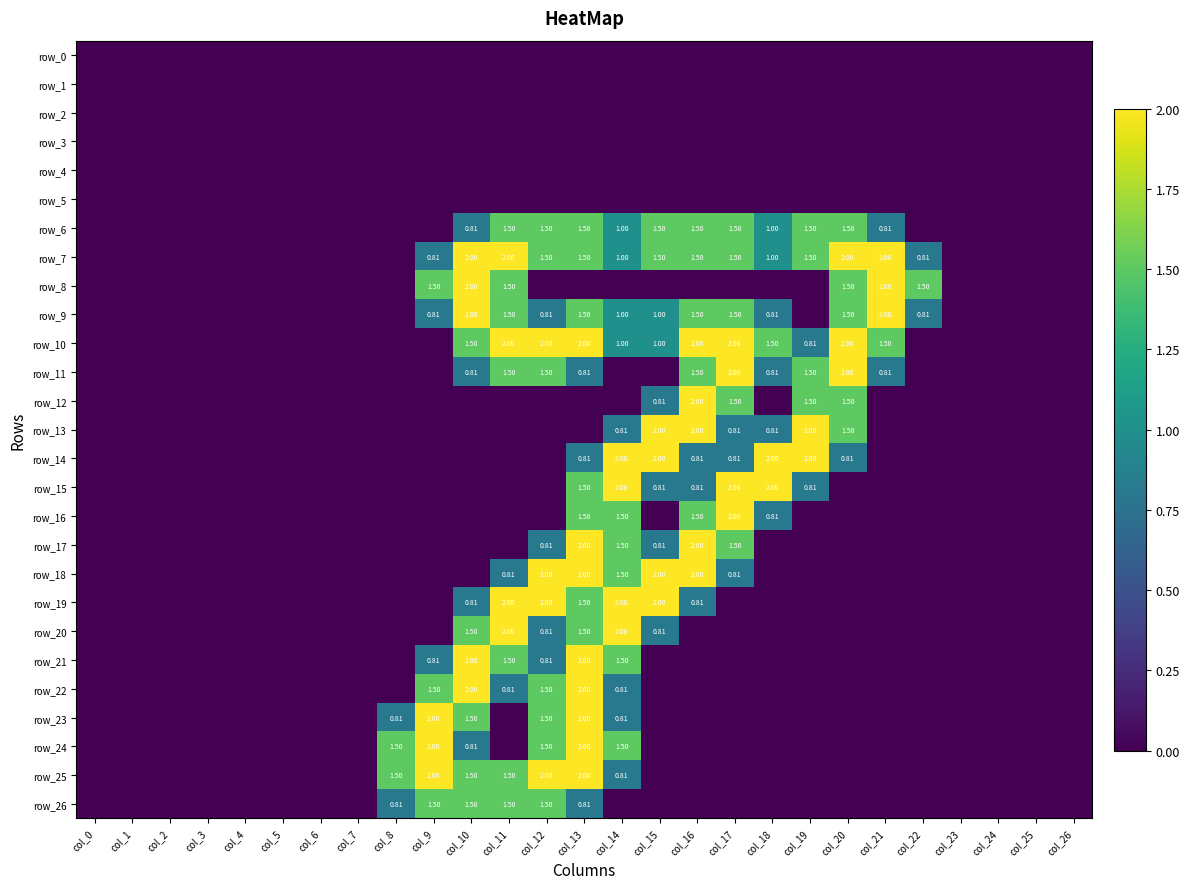

How many data points in row_21 are above 0?

6